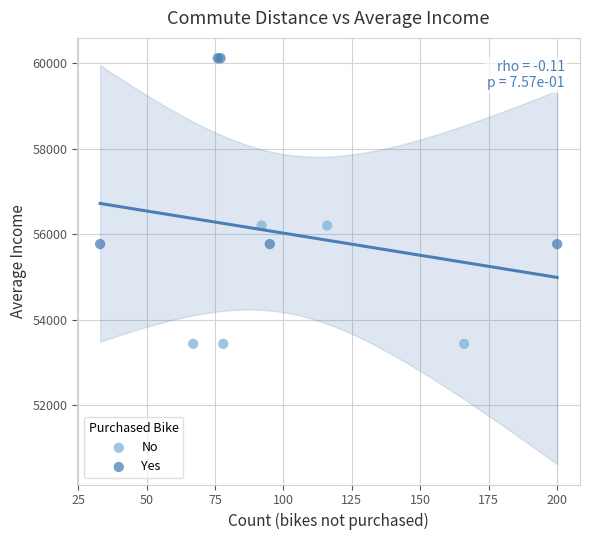

Which series has the widest spread of Y values?

Yes